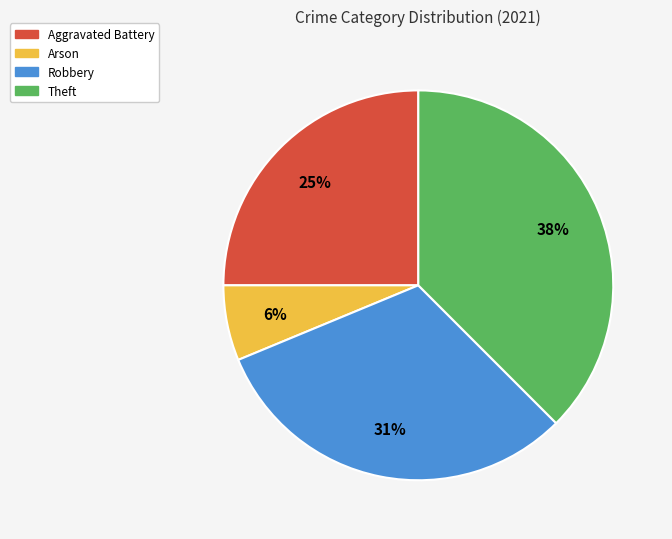

Between Arson and Aggravated Battery, which is larger?

Aggravated Battery